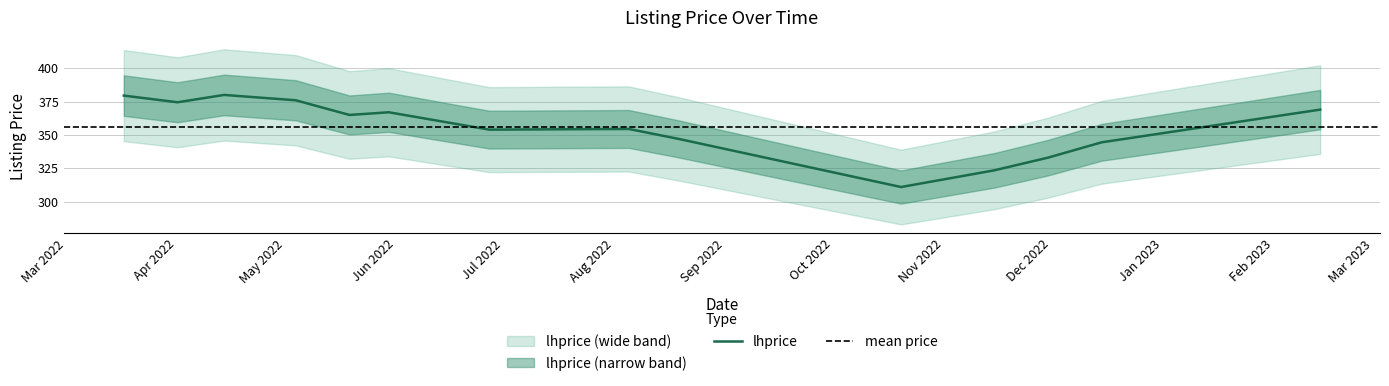

List the labels in order of value, largest first.

2022-04-14, 2022-03-17, 2022-05-04, 2022-04-01, 2023-02-14, 2022-05-30, 2022-05-19, 2022-08-05, 2022-06-27, 2022-08-19, 2022-12-15, 2022-11-30, 2022-11-15, 2022-10-20